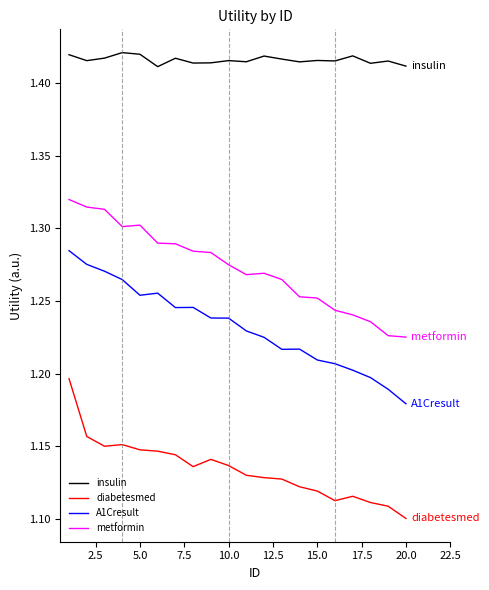

How many series are shown in this chart?

4